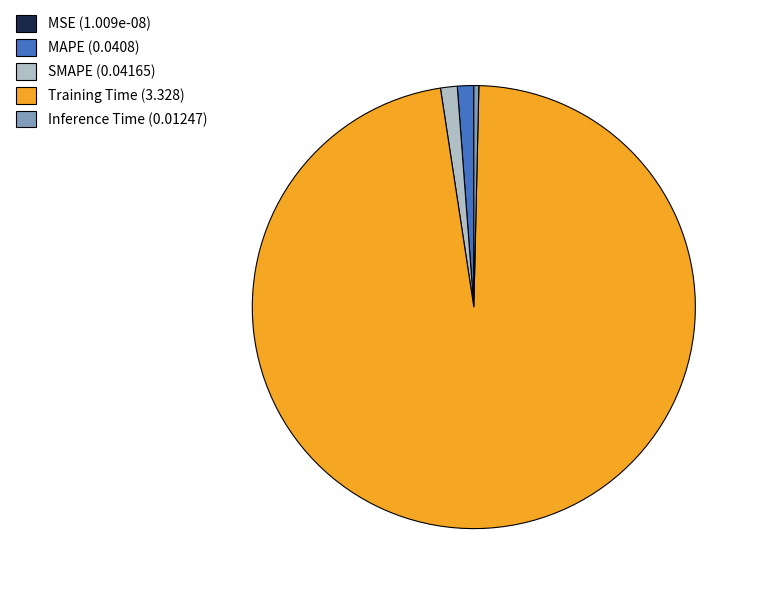

Does Training Time (3.328) represent more than half of the total?

Yes